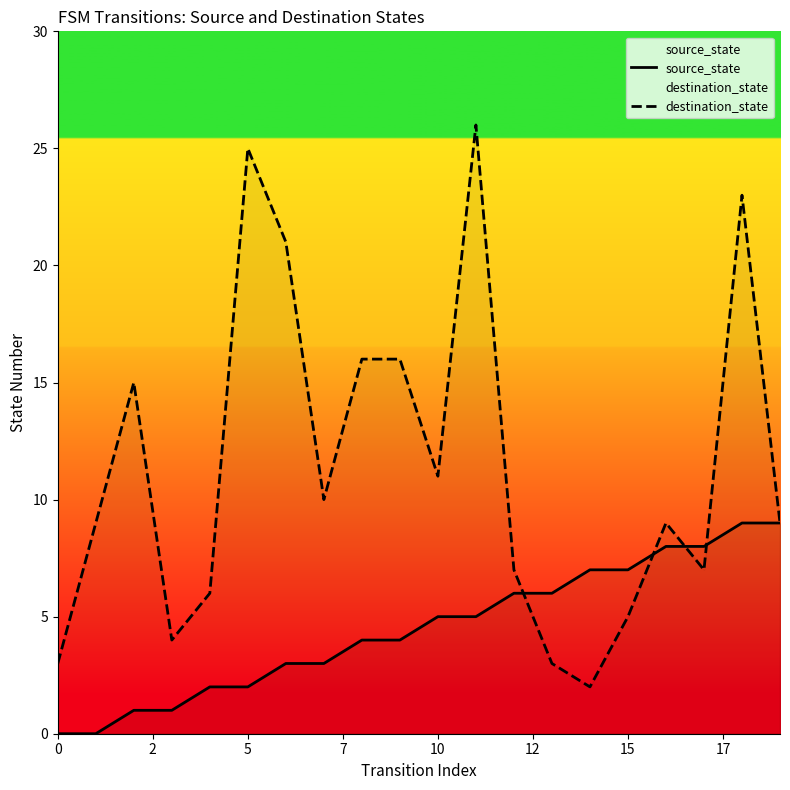

How many interior local peaks does the destination_state series have?

5